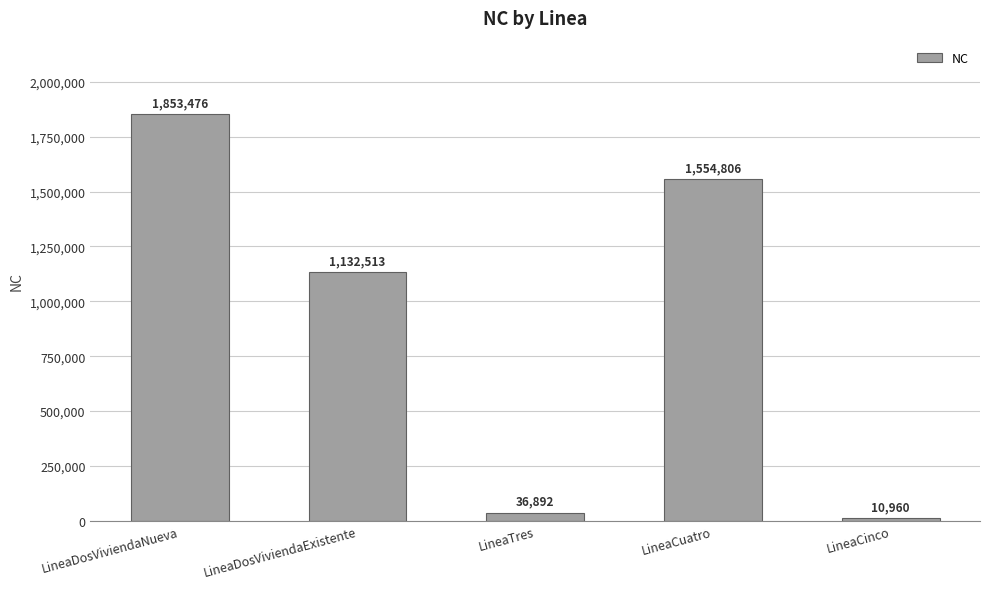

List the labels in order of value, smallest first.

LineaCinco, LineaTres, LineaDosViviendaExistente, LineaCuatro, LineaDosViviendaNueva